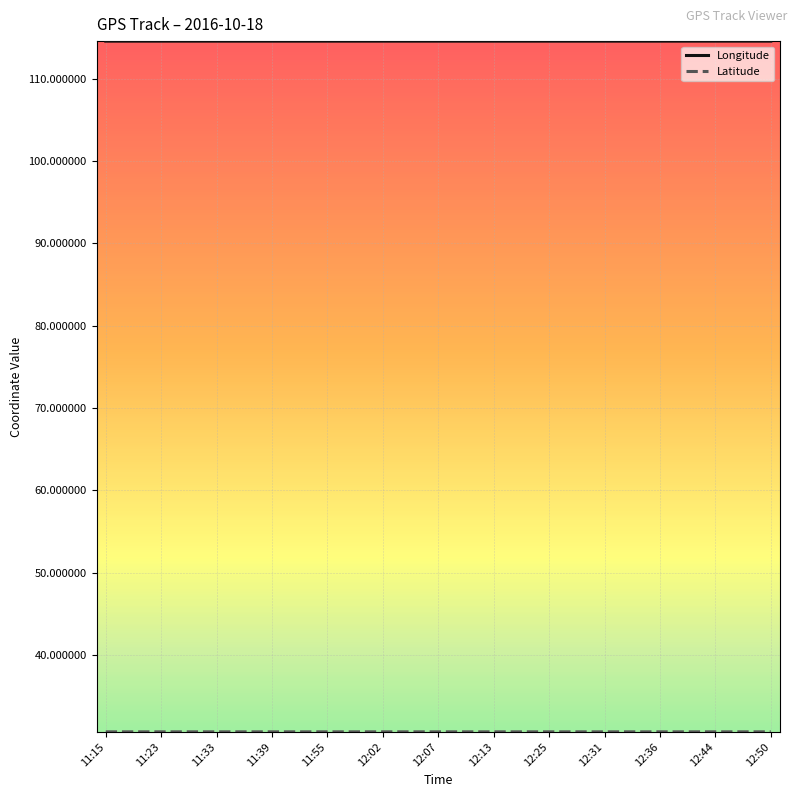

What is the minimum value for Longitude?

114.6